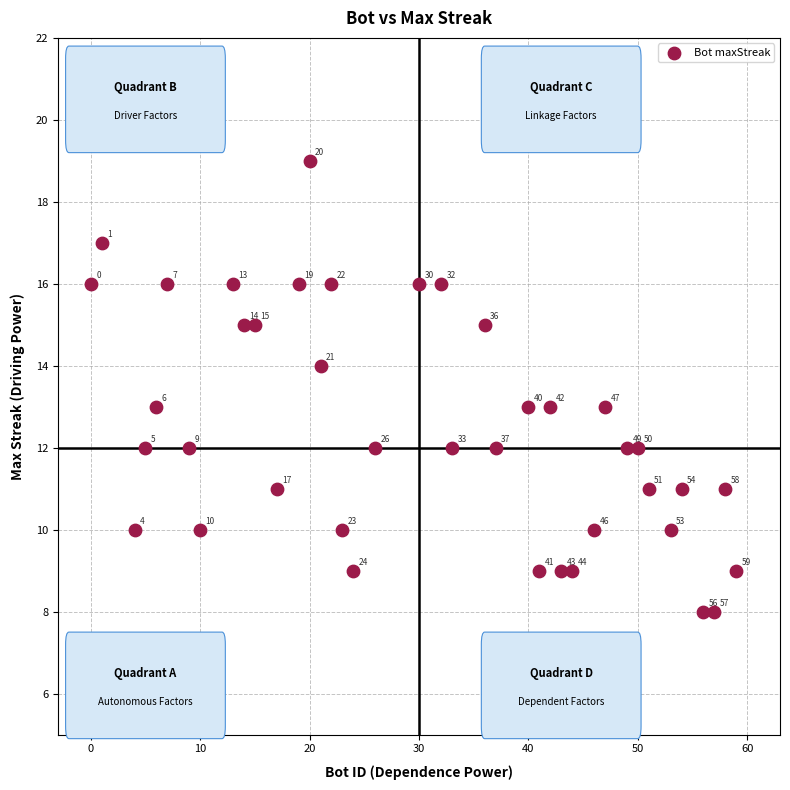

What is the range of Y values (max minus min)?

11